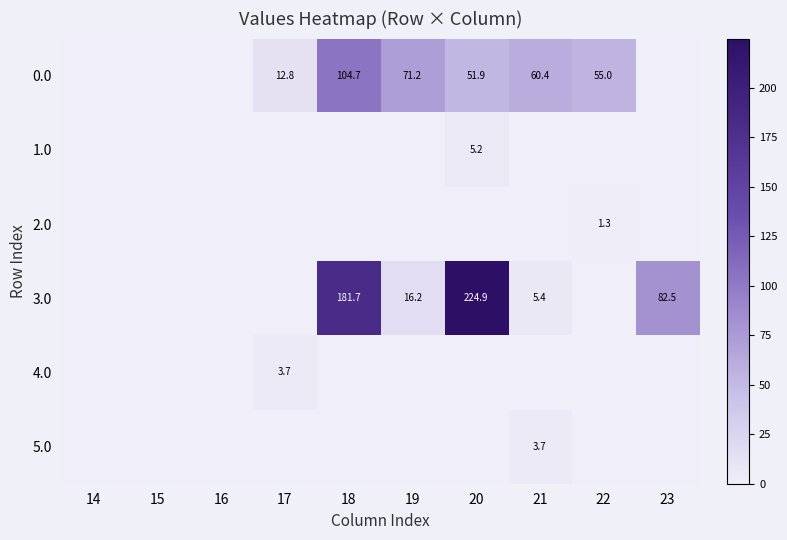

True or false: 0.0 has a value of 17.9 at 22.

False